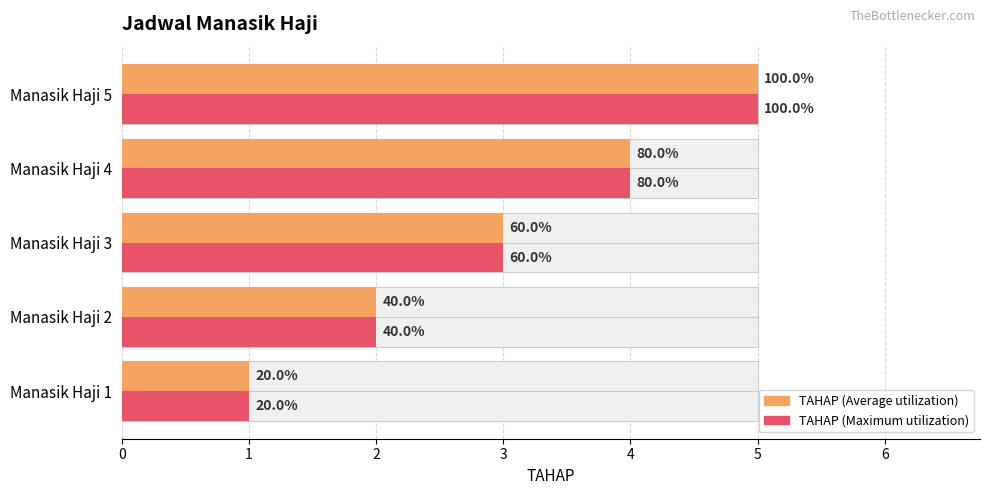

List the labels in order of TAHAP (Average) value, smallest first.

0, 1, 2, 3, 4